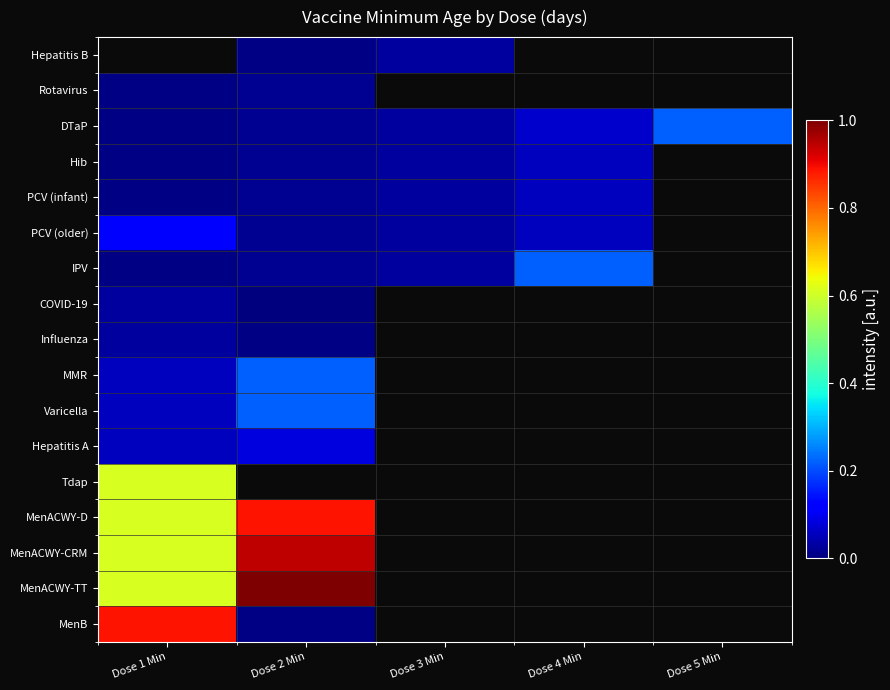

What is the minimum value shown in the chart?

21.0